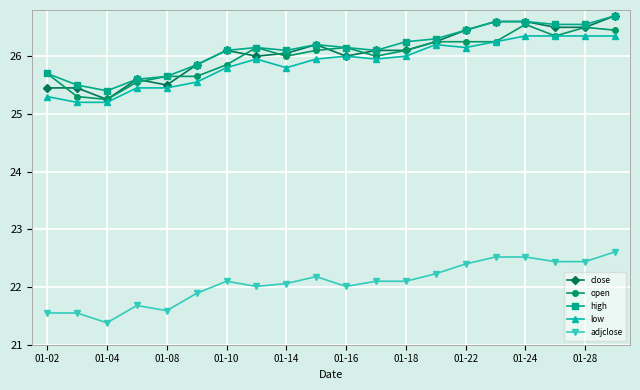

Does the chart display data point markers on the line(s)?

Yes